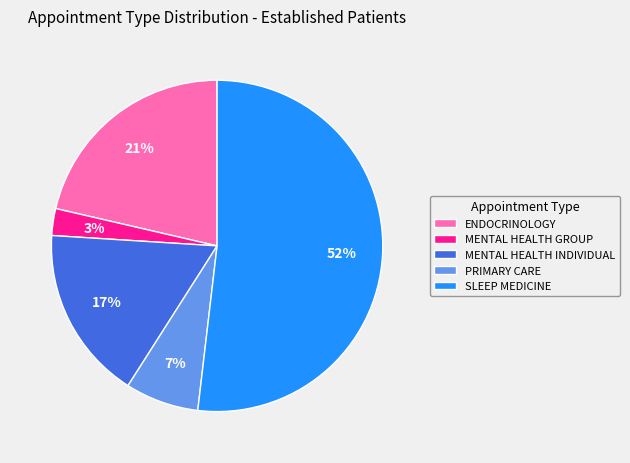

Is the sum of PRIMARY CARE and ENDOCRINOLOGY greater than half?

No